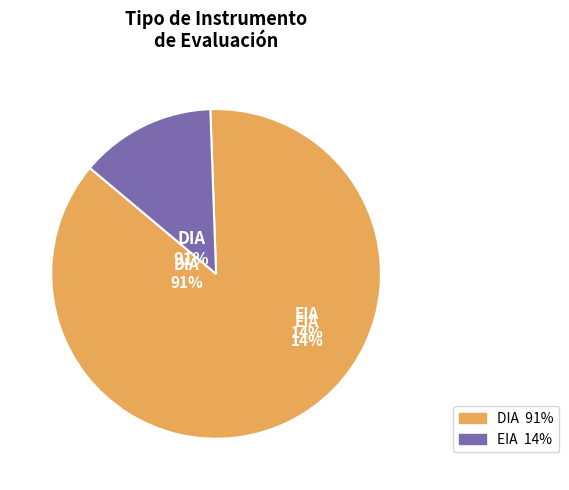

Which category has the smallest portion of the pie?

EIA